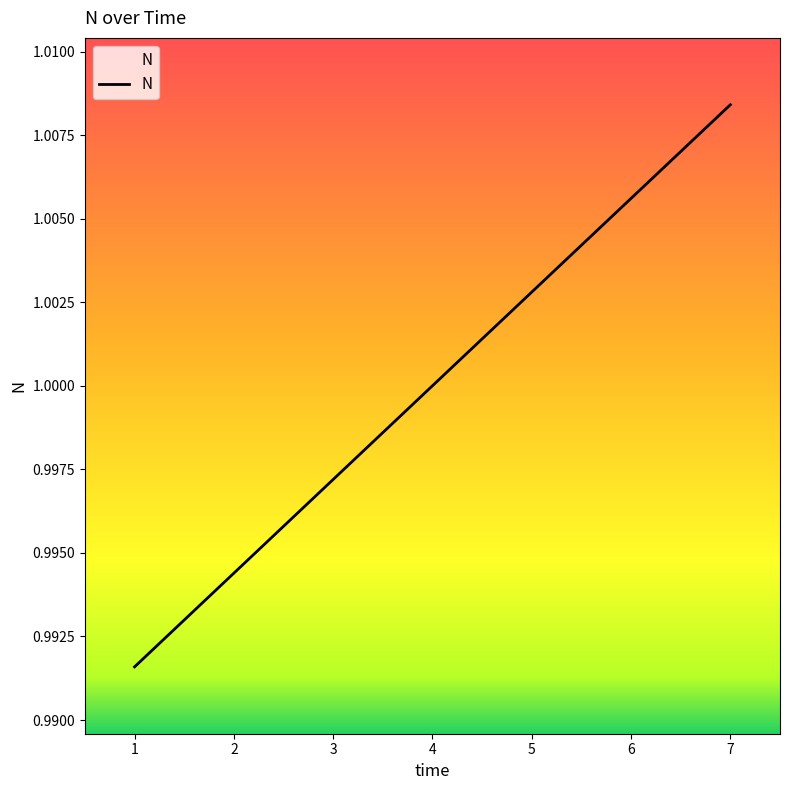

Rank the categories by value from highest to lowest.

7, 6, 5, 4, 3, 2, 1